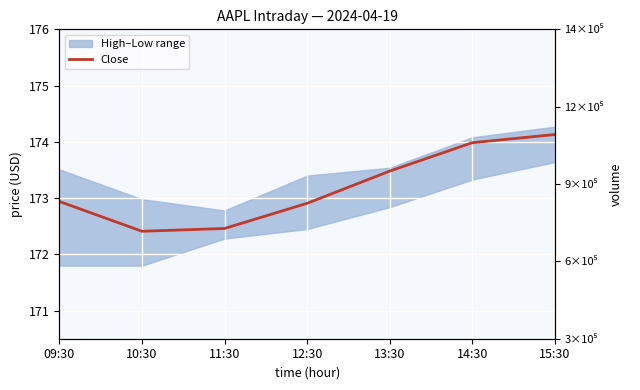

How many lines are shown in the chart?

1